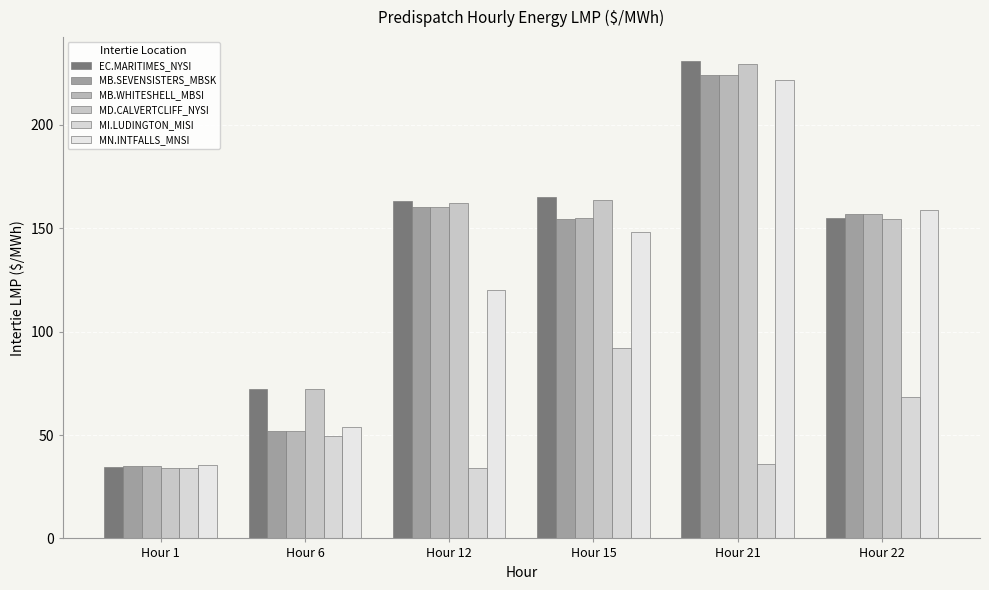

What is the value of the EC.MARITIMES_NYSI bar at the 4th from the left?

165.1